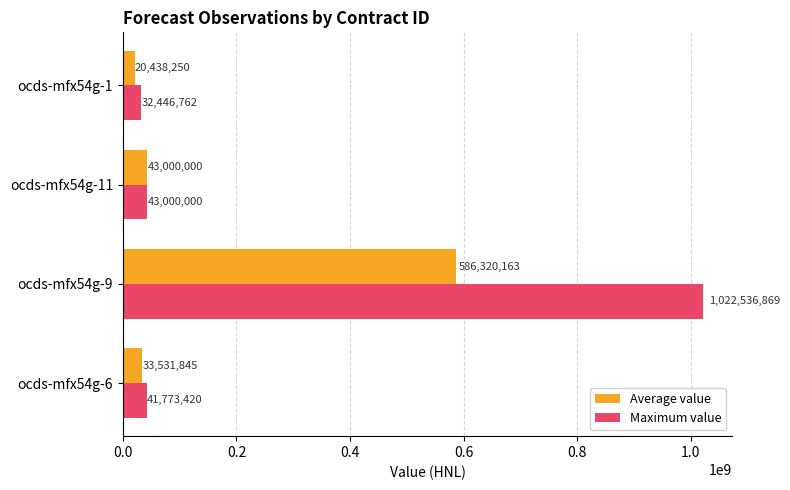

Which category has the lowest value across all series?

ocds-mfx54g-1